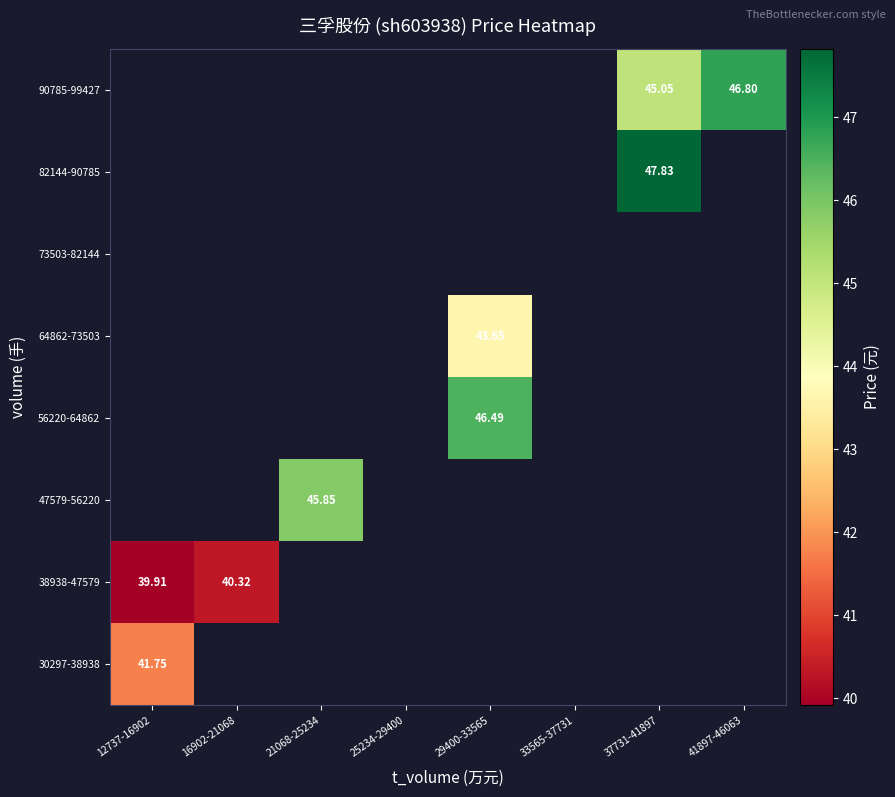

At how many categories does at least one series exceed 42?

4